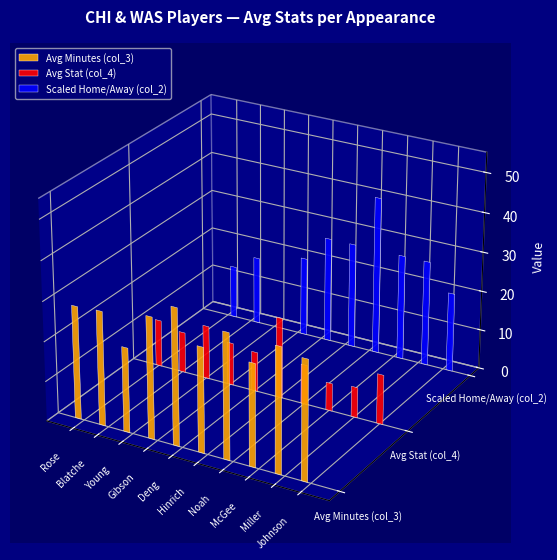

What is the difference between the maximum and second lowest values in the col_4 (avg stat) series?

12.6